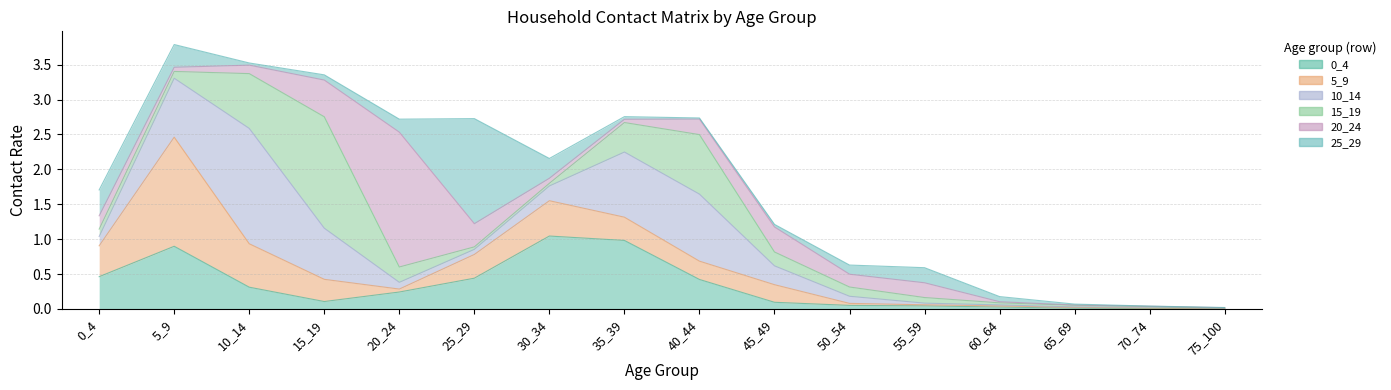

At how many categories does at least one series exceed 0?

16